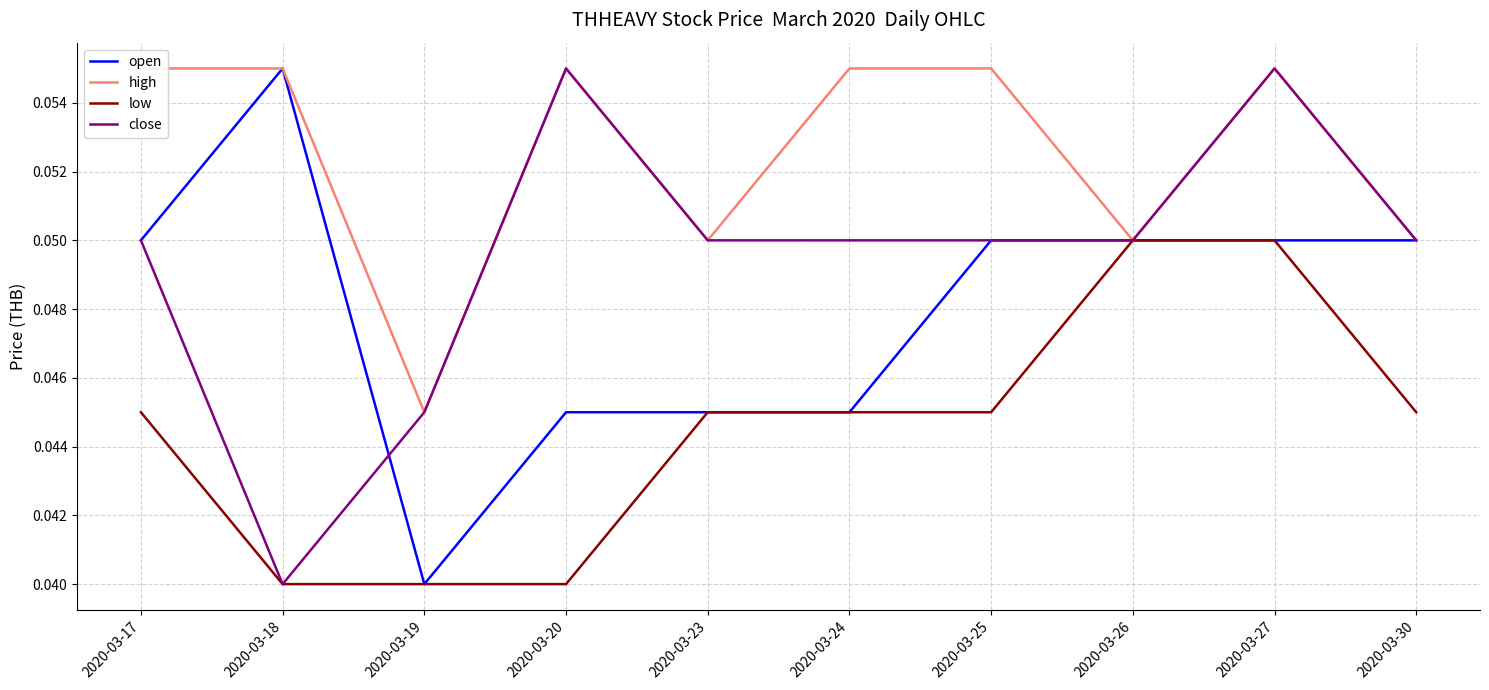

How many lines are shown in the chart?

4